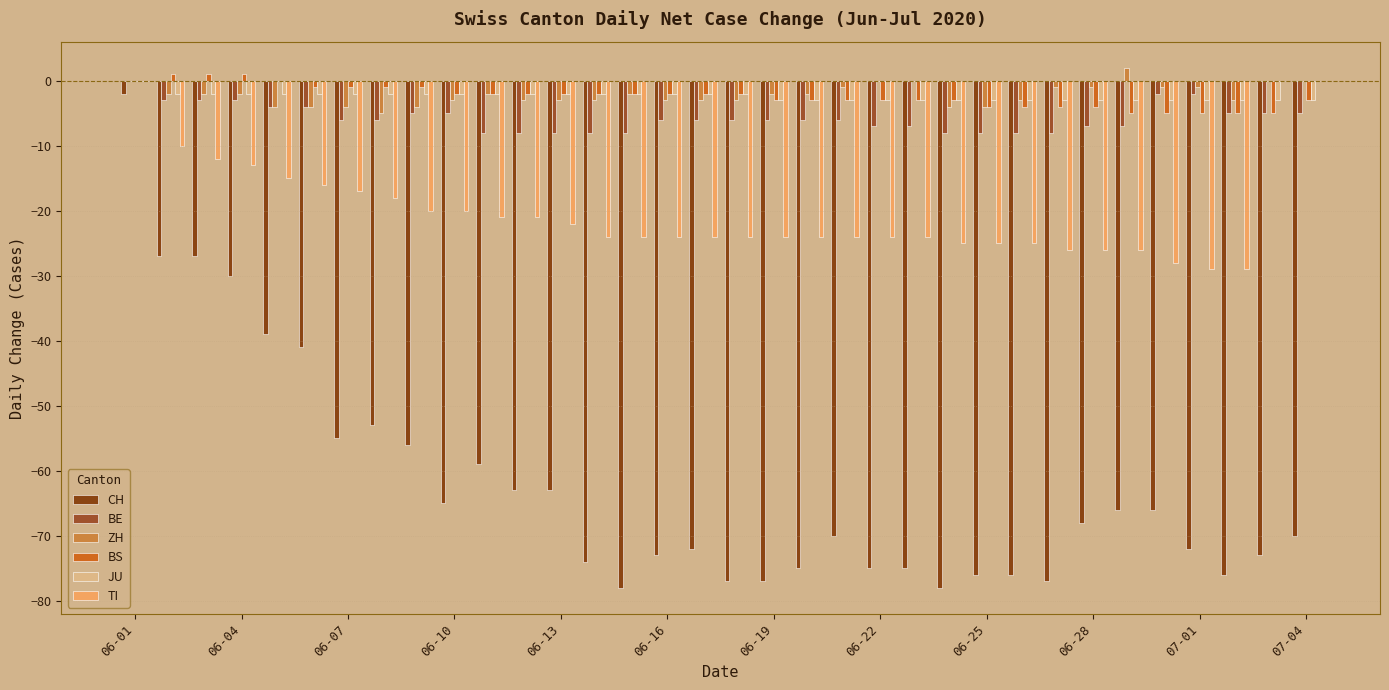

How many data points does each series have?

34